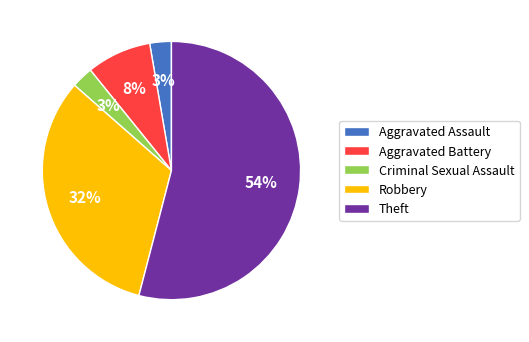

True or false: Aggravated Assault accounts for 9% of the total.

False